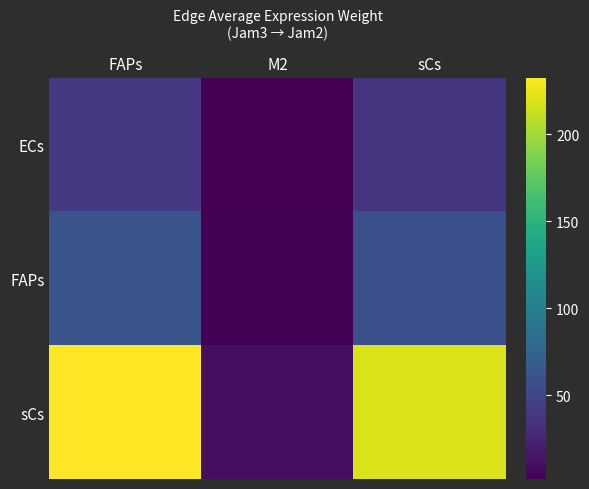

At how many categories does at least one series exceed 201?

2